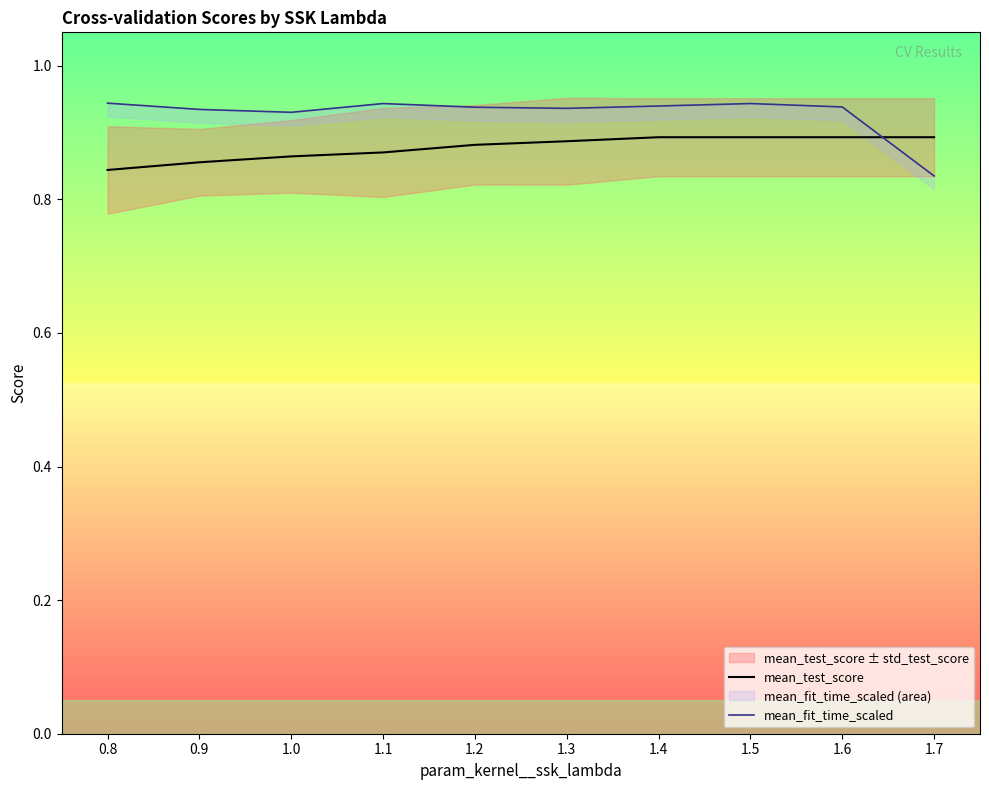

Reading left to right, extract all data points from this chart.

mean_test_score: 0.8=0.8	0.9=0.9	1.0=0.9	1.1=0.9	1.2=0.9	1.3=0.9	1.4=0.9	1.5=0.9	1.6=0.9	1.7=0.9
mean_fit_time_scaled: 0.8=0.9	0.9=0.9	1.0=0.9	1.1=0.9	1.2=0.9	1.3=0.9	1.4=0.9	1.5=0.9	1.6=0.9	1.7=0.8